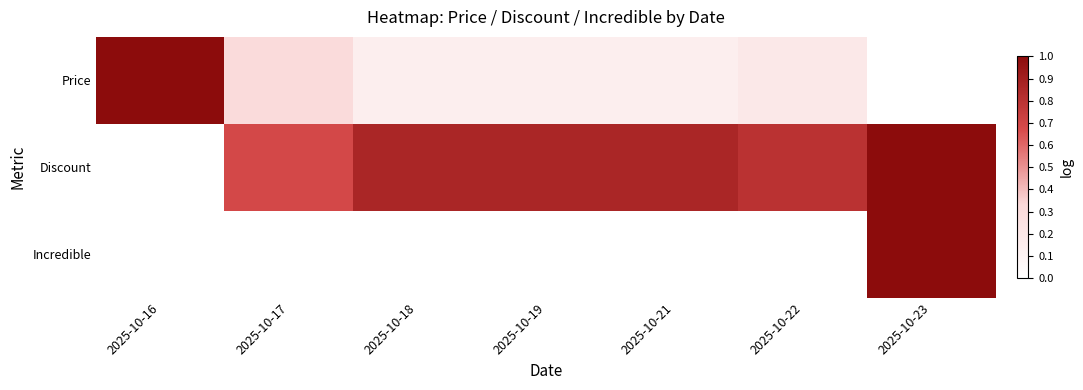

Reading right to left, list all the values displayed in this chart.

Price: 2025-10-23=0.0	2025-10-22=0.2	2025-10-21=0.1	2025-10-19=0.1	2025-10-18=0.1	2025-10-17=0.3	2025-10-16=1.0
Discount: 2025-10-23=1.0	2025-10-22=0.8	2025-10-21=0.9	2025-10-19=0.9	2025-10-18=0.9	2025-10-17=0.7	2025-10-16=0.0
Incredible: 2025-10-23=1.0	2025-10-22=0.0	2025-10-21=0.0	2025-10-19=0.0	2025-10-18=0.0	2025-10-17=0.0	2025-10-16=0.0